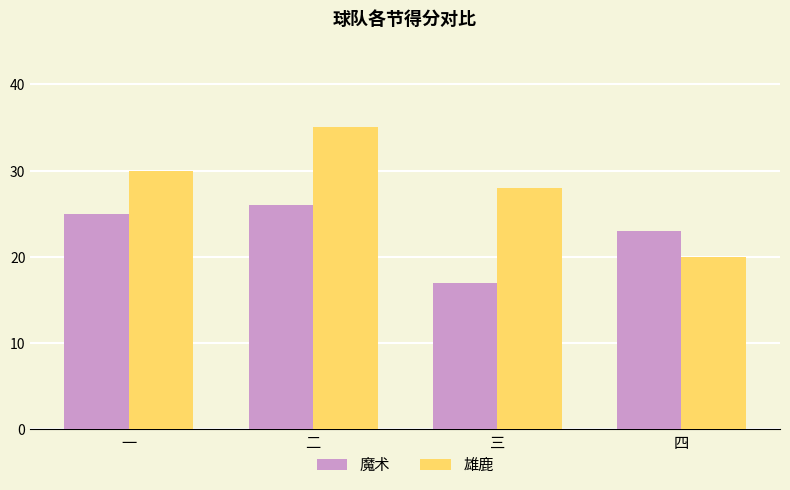

Which series has the largest total across all categories?

雄鹿